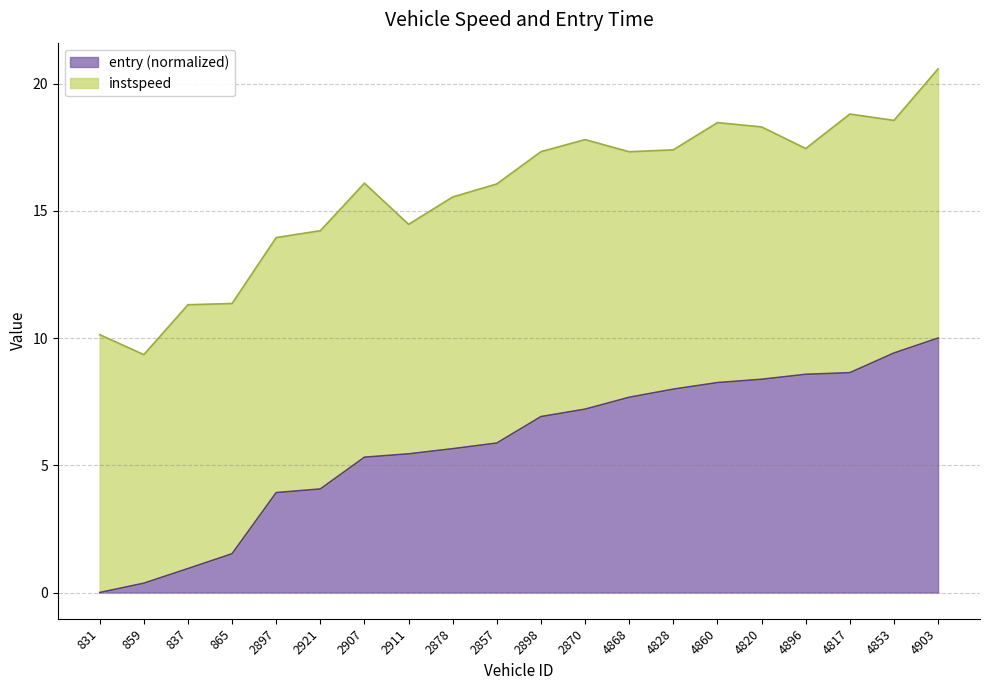

Reading left to right, transcribe all the data shown in this chart.

831=0.0	859=0.4	837=0.9	865=1.5	2897=3.9	2921=4.1	2907=5.3	2911=5.5	2878=5.7	2857=5.9	2898=6.9	2870=7.2	4868=7.7	4828=8.0	4860=8.3	4820=8.4	4896=8.6	4817=8.6	4853=9.4	4903=10.0